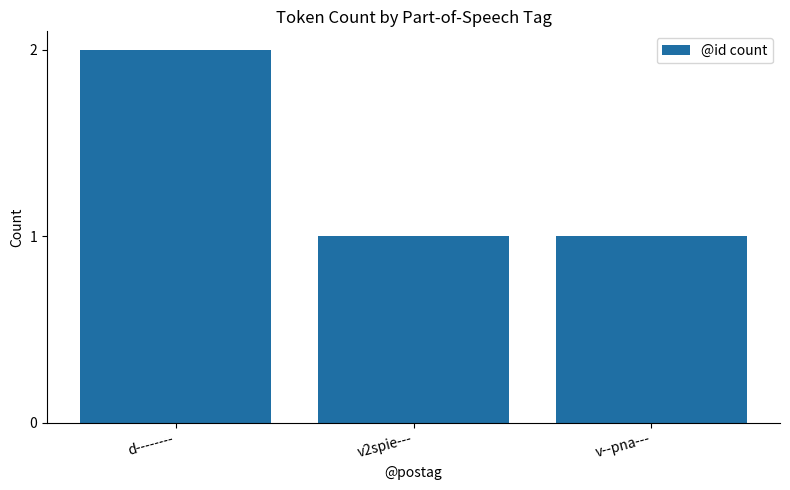

How many bars are there in total?

3